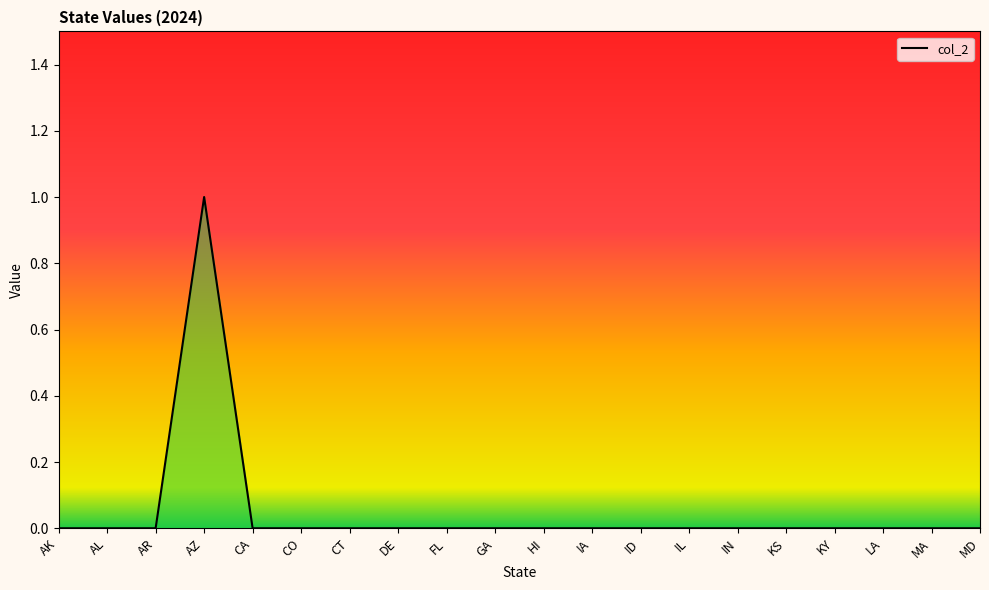

What is the label of the 8th point from the right?

ID